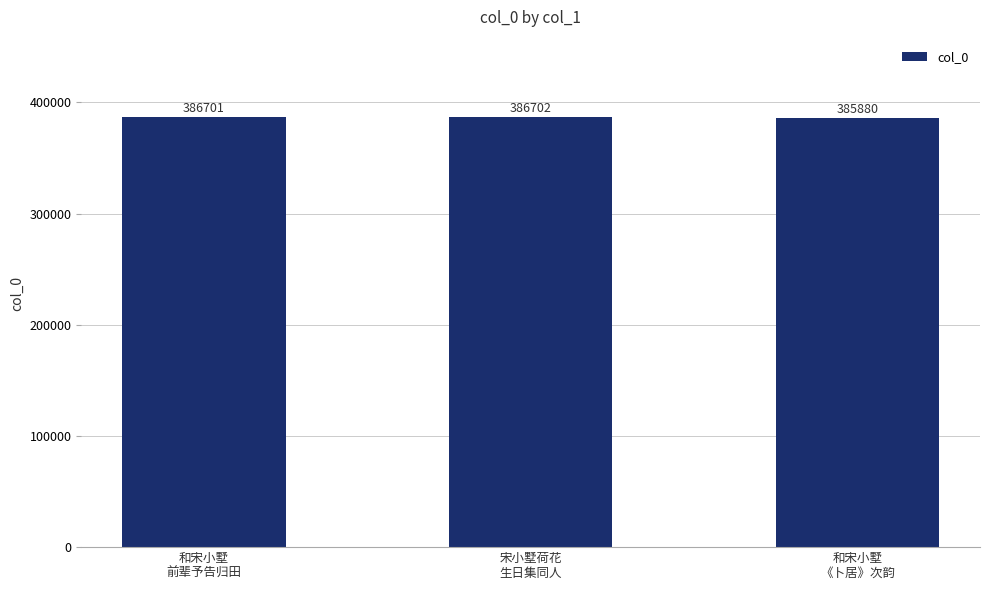

List the labels in order of value, largest first.

宋小墅荷花
生日集同人, 和宋小墅
前辈予告归田, 和宋小墅
《卜居》次韵